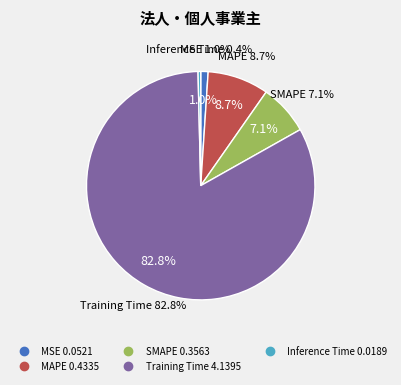

Which slice is the smallest?

Inference Time